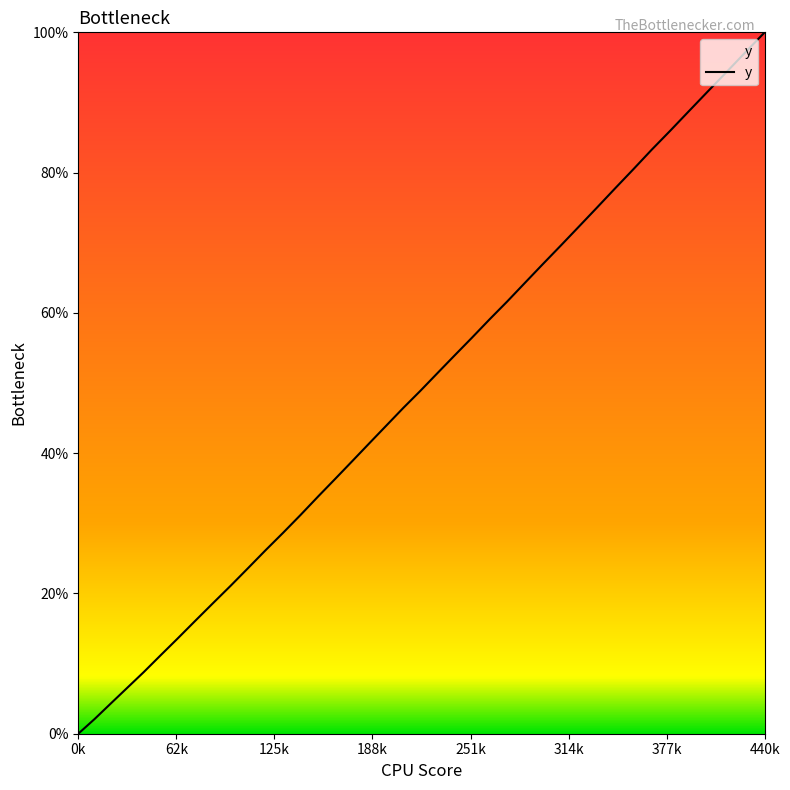

What is the sum of all values?

1931.5